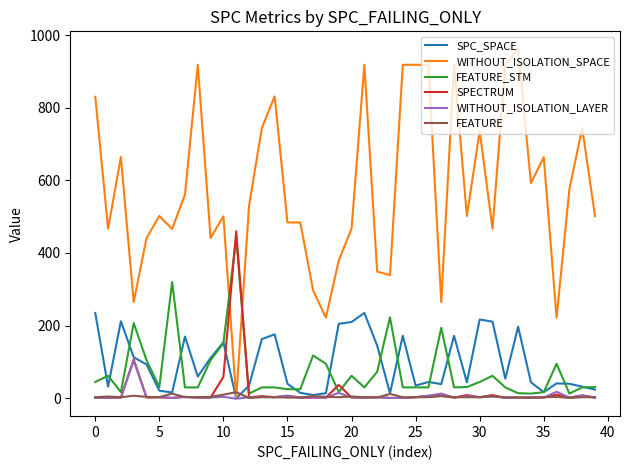

Which series has the largest total across all categories?

WITHOUT_ISOLATION_SPACE